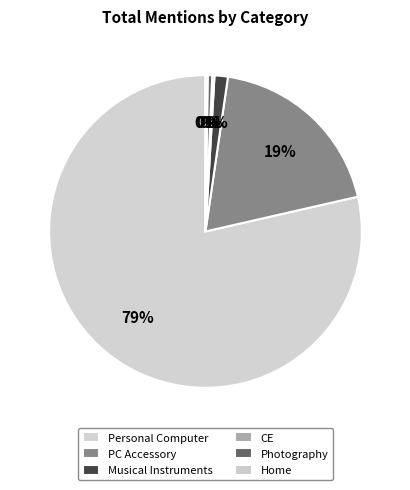

What is the change in value from Photography to Home?

-2